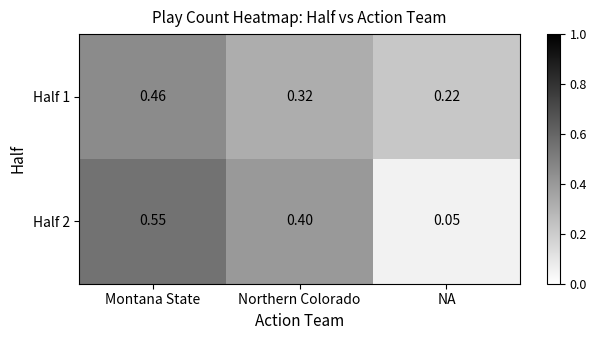

Which series has the widest spread of values?

Half 2